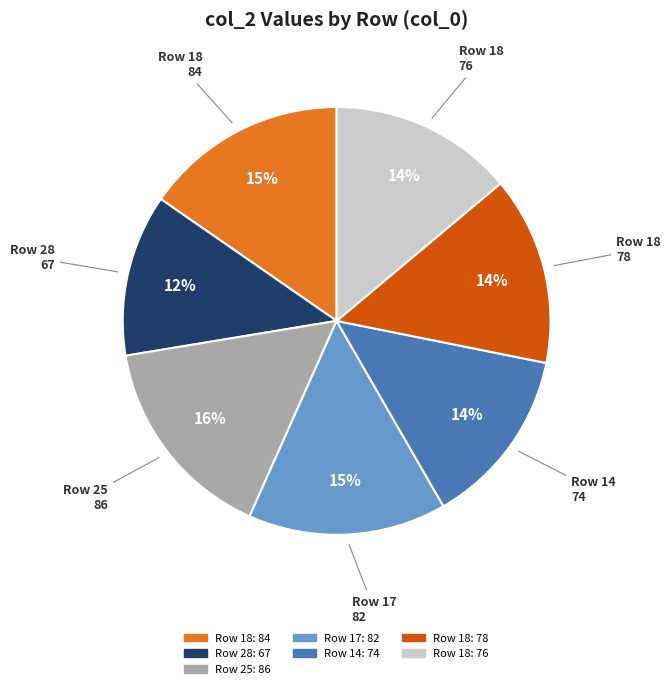

To the nearest percent, what is the average slice percentage?

14%